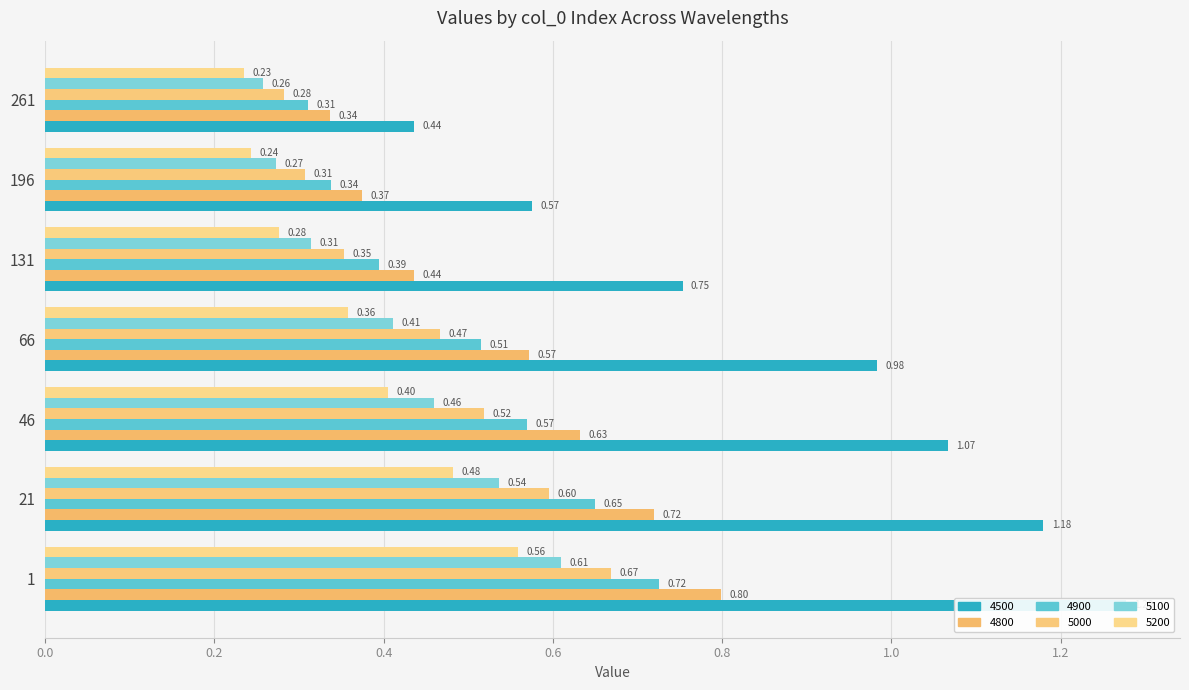

What is the sum of all 4500 values?

6.3